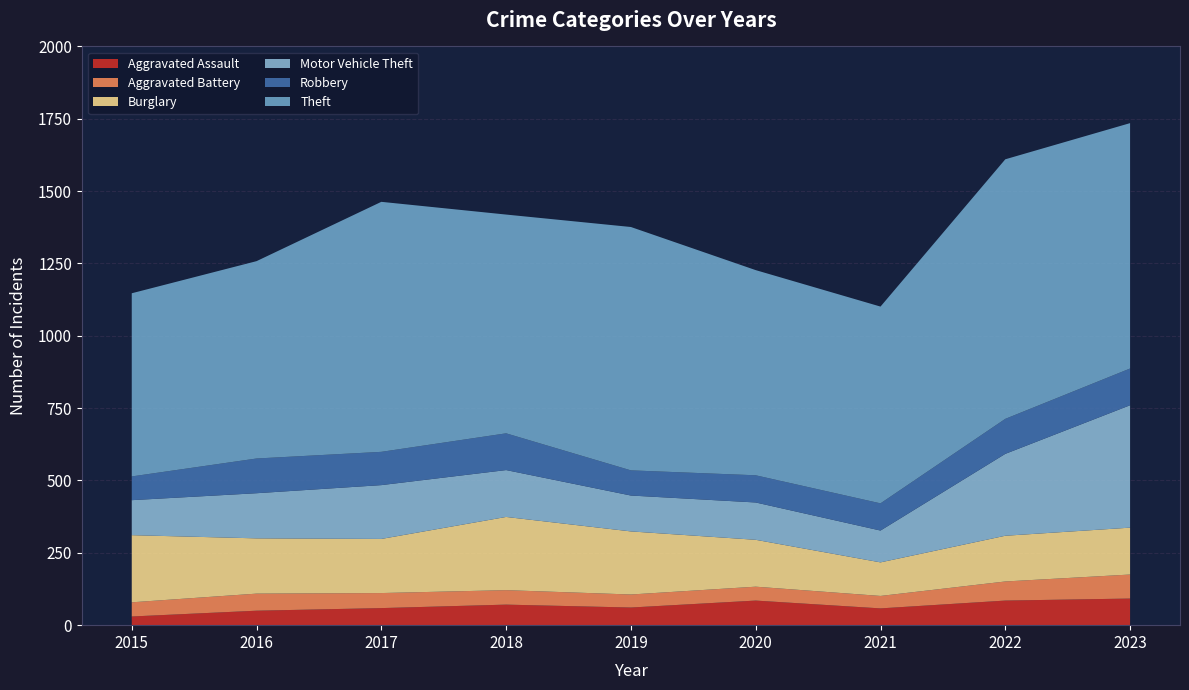

Reading left to right, extract all data points from this chart.

Aggravated Assault: 30	50	59	71	61	85	58	85	92
Aggravated Battery: 49	59	52	50	45	48	43	66	83
Burglary: 232	191	187	253	218	162	116	158	162
Motor Vehicle Theft: 121	156	186	162	124	129	110	283	423
Robbery: 82	120	115	127	87	94	94	121	127
Theft: 633	682	864	756	841	709	680	897	848